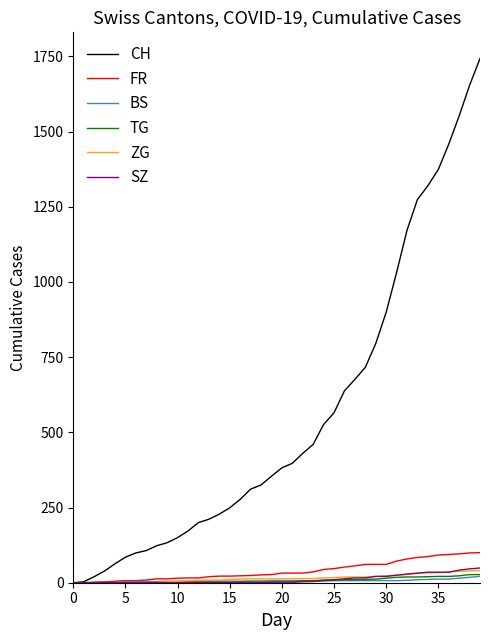

Which series has the largest total across all categories?

CH